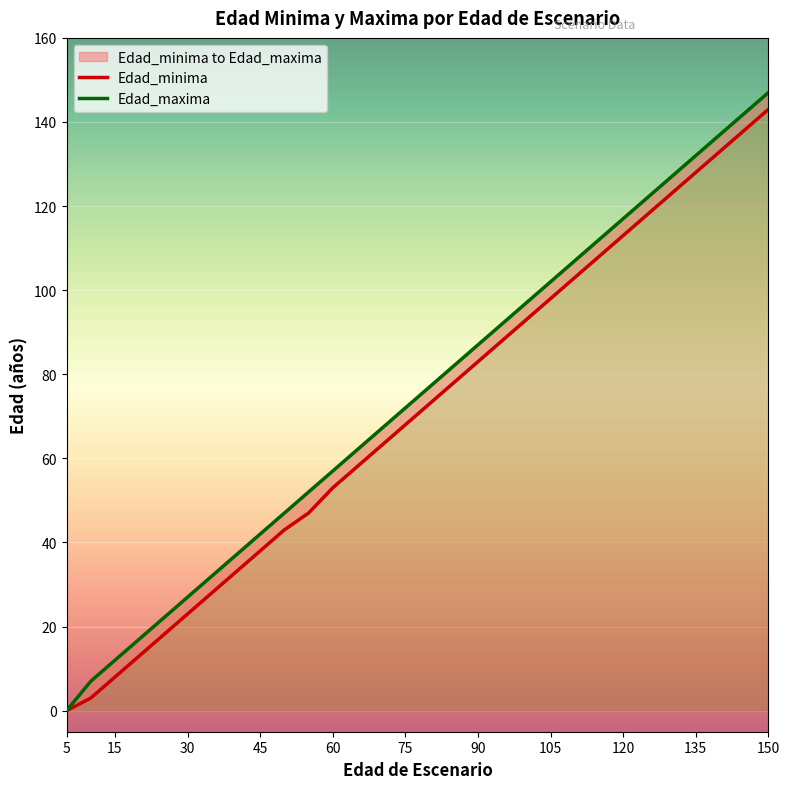

Which series has the largest total across all categories?

Edad_maxima